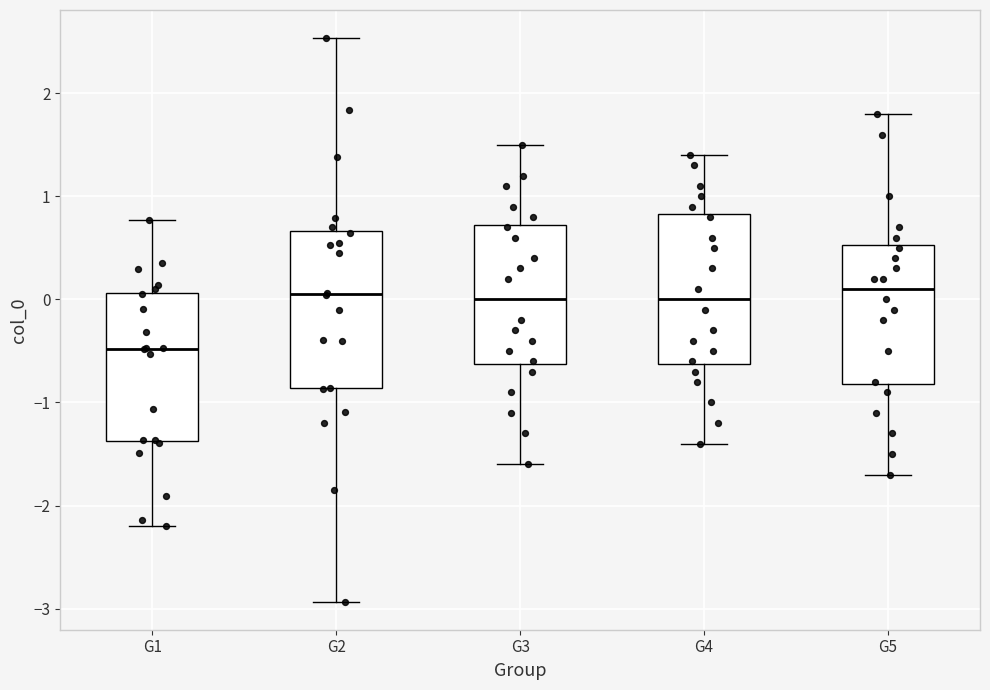

Reading left to right, transcribe this box plot: for each box, give where its median line is, the range the box spans, and where its two whiskers end, as read against the y-axis. The values are not printed on the chart, so give them approximately, as read against the axis.

G1: median -0.5, box -1.4 to 0.1, whiskers -2.2 to 0.8
G2: median 0.1, box -0.9 to 0.7, whiskers -2.9 to 2.5
G3: median 0.0, box -0.6 to 0.7, whiskers -1.6 to 1.5
G4: median 0.0, box -0.6 to 0.8, whiskers -1.4 to 1.4
G5: median 0.1, box -0.8 to 0.5, whiskers -1.7 to 1.8